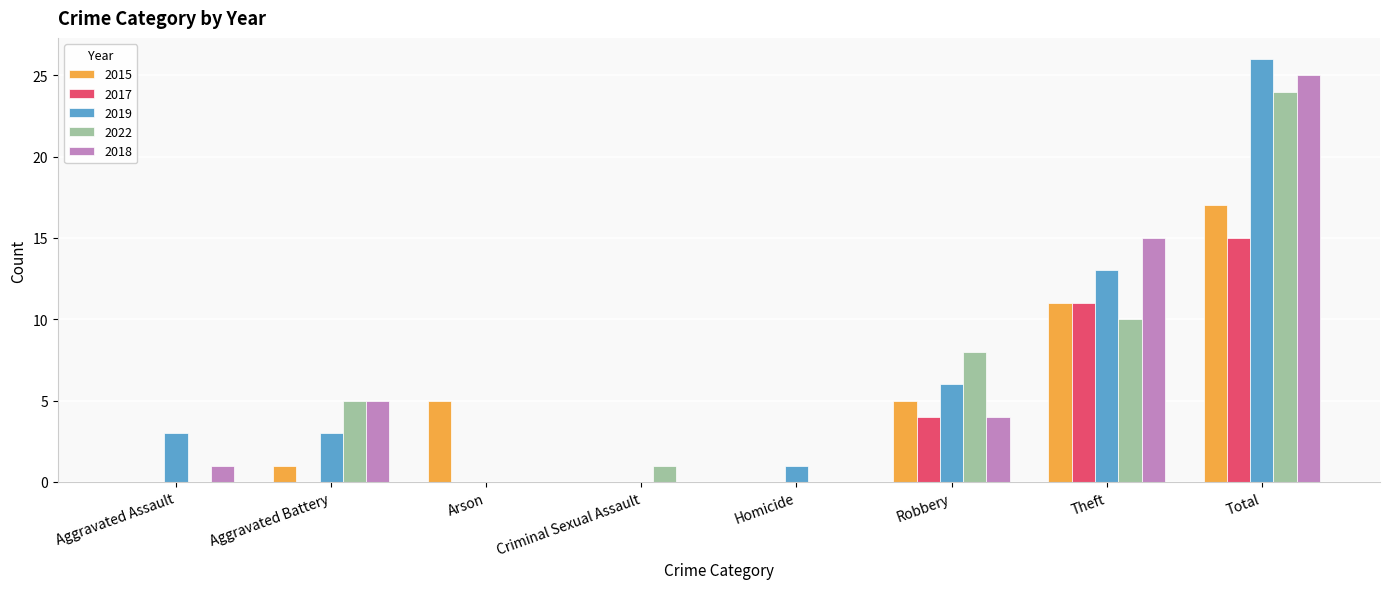

Is the value of 2022 at Theft greater than the value of 2019 at Total?

No